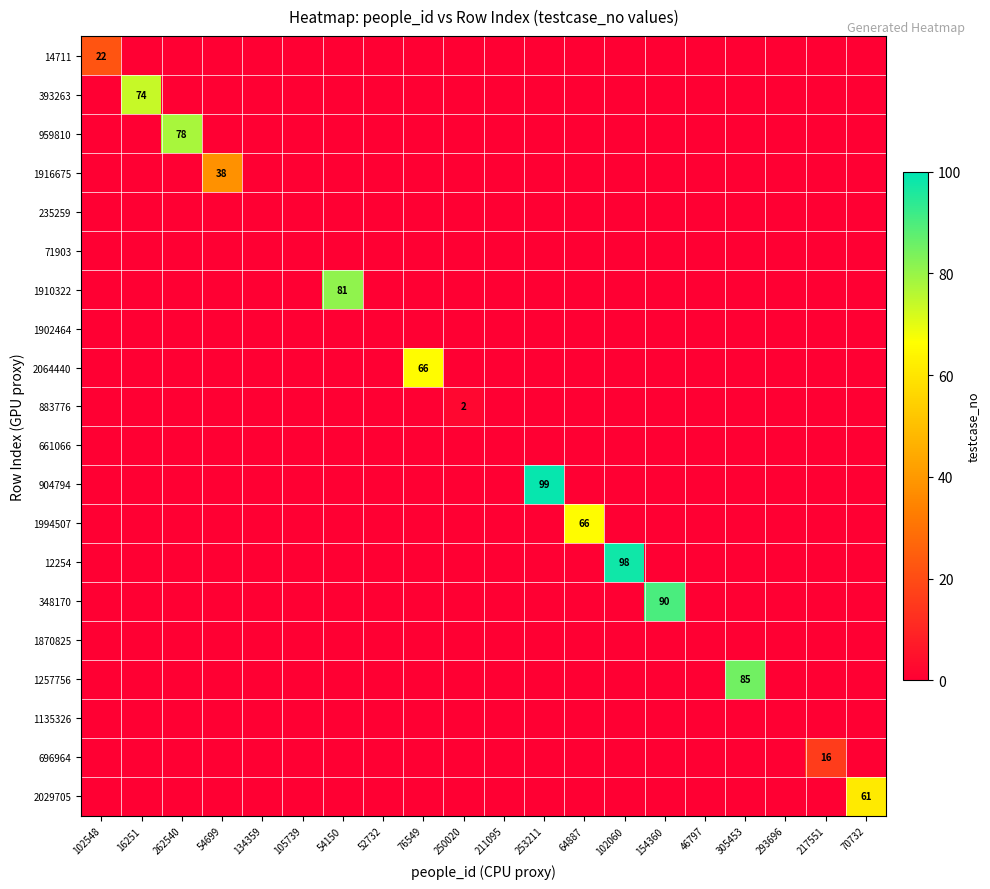

What is the difference between the highest and lowest values at 262540?

78